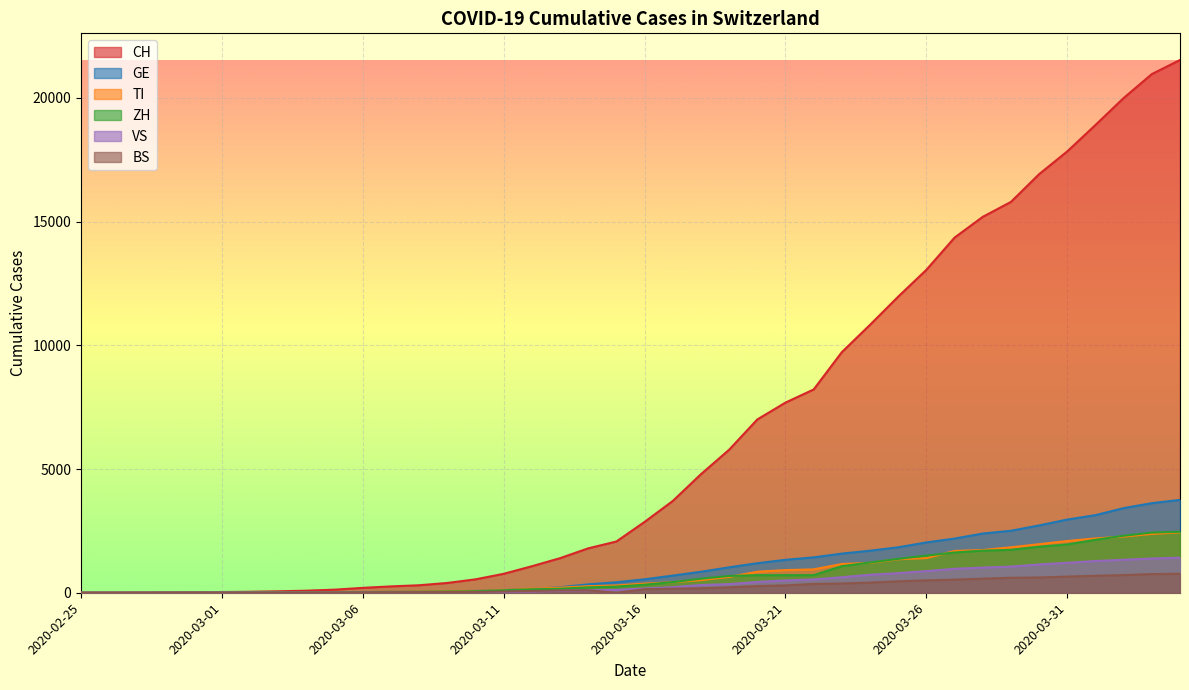

True or false: BS and GE cross at least once.

False